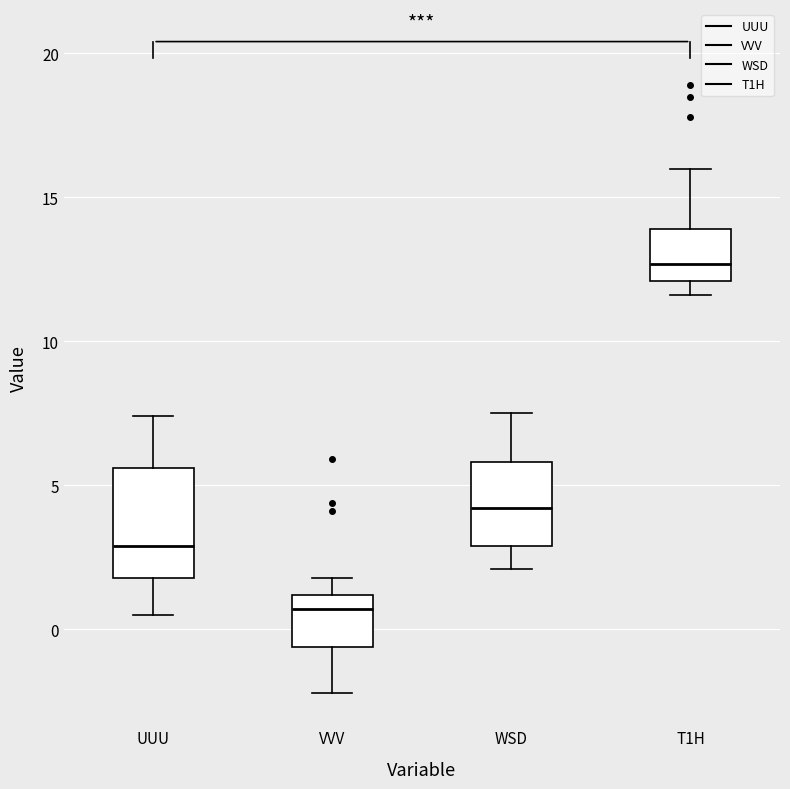

Where is the upper edge of the box for UUU on the y-axis? The values are not printed on the chart, so give them approximately, as read against the axis.

5.5